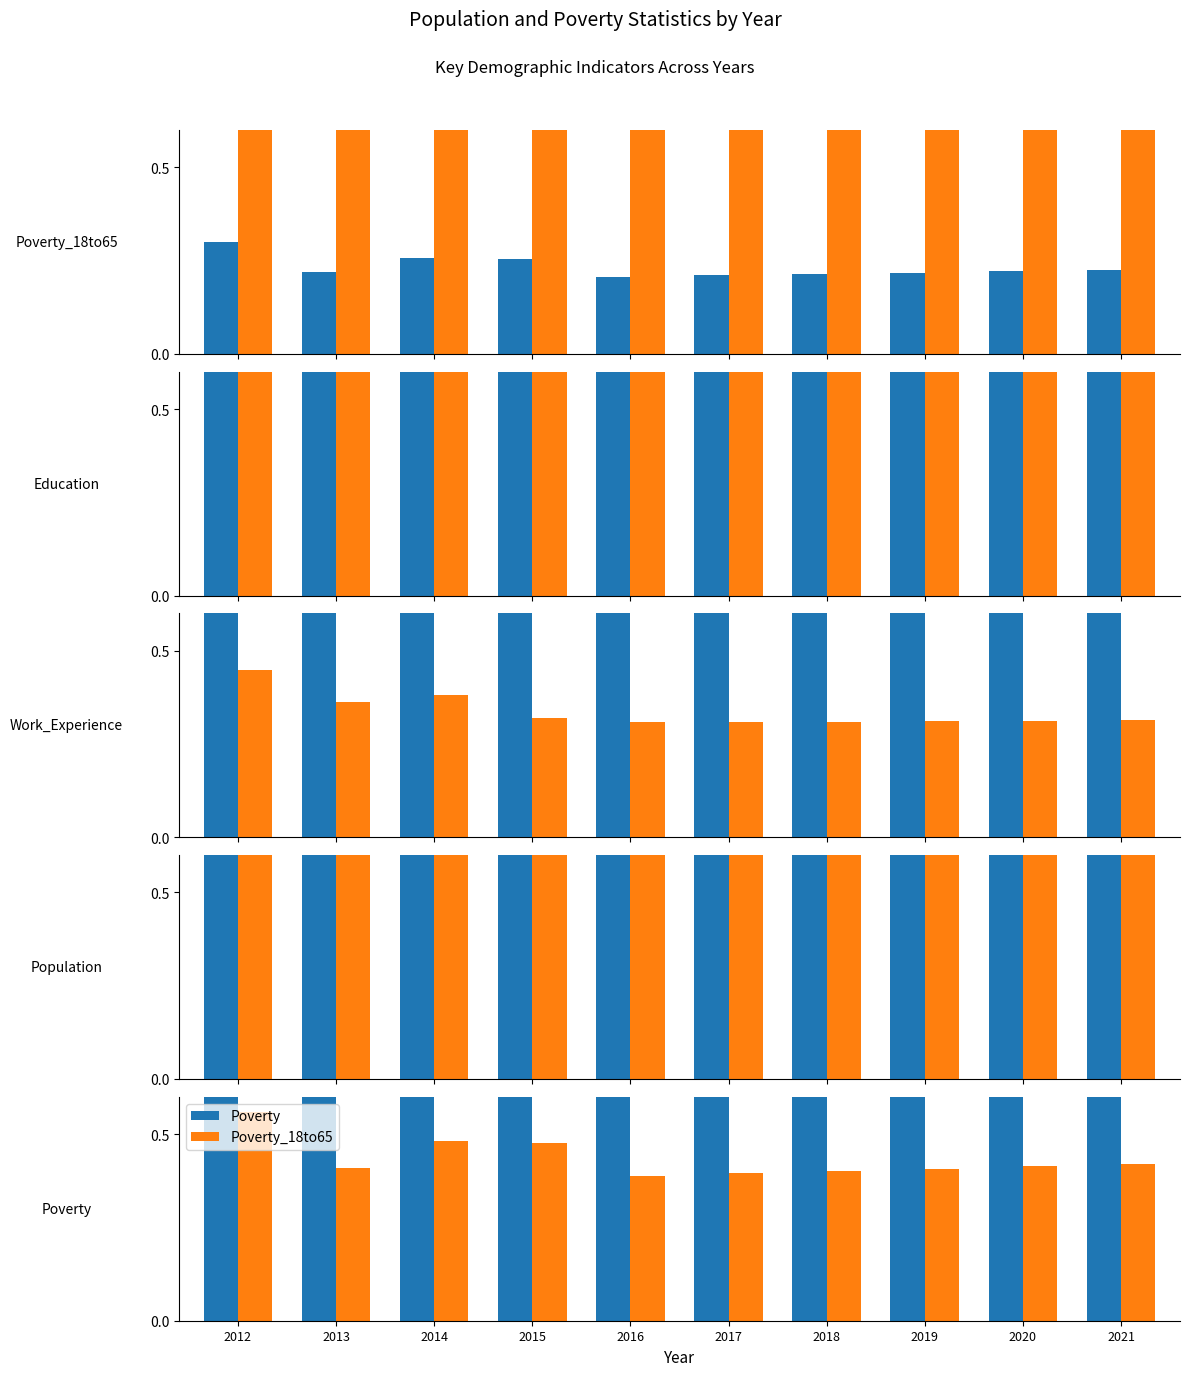

Which has a higher value, 2016 or 2012?

2012